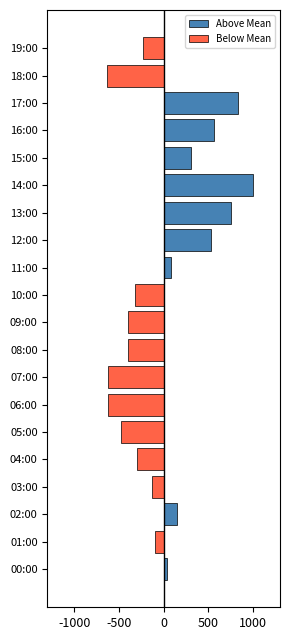

How many groups of bars are there?

20